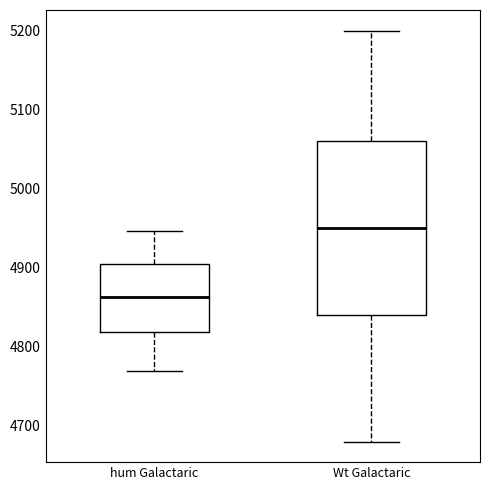

Which box's median line is the lowest?

hum Galactaric